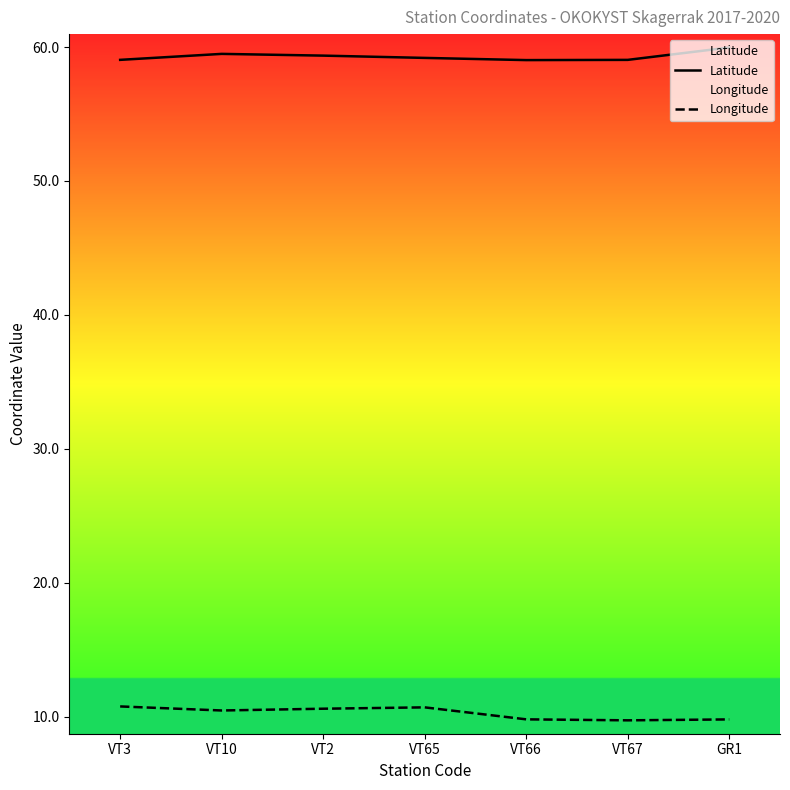

Where is the first local minimum for Latitude?

VT66